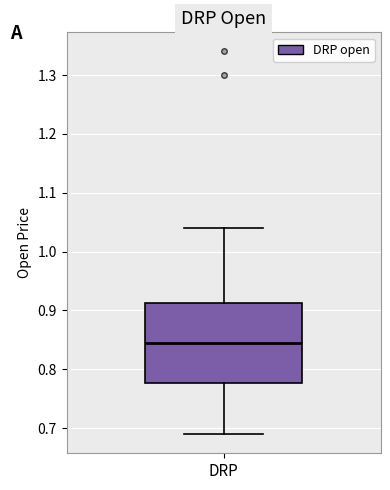

Transcribe this box plot: give where the median line is, the range the box spans, and where the two whiskers end, as read against the y-axis. The values are not printed on the chart, so give them approximately, as read against the axis.

median 0.85, box 0.78 to 0.91, whiskers 0.69 to 1.04